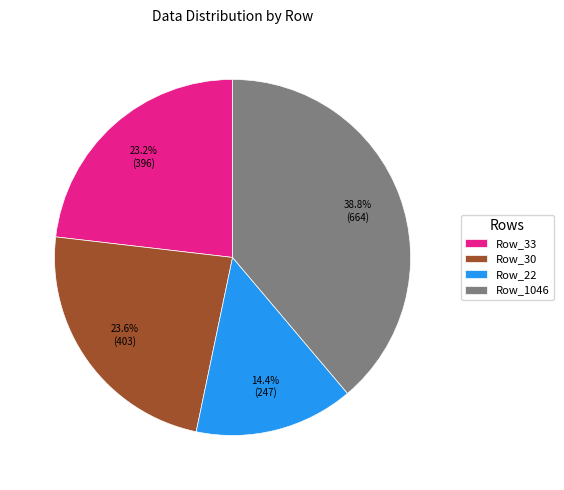

What is the ratio of the value at Row_1046 to the value at Row_33?

1.7